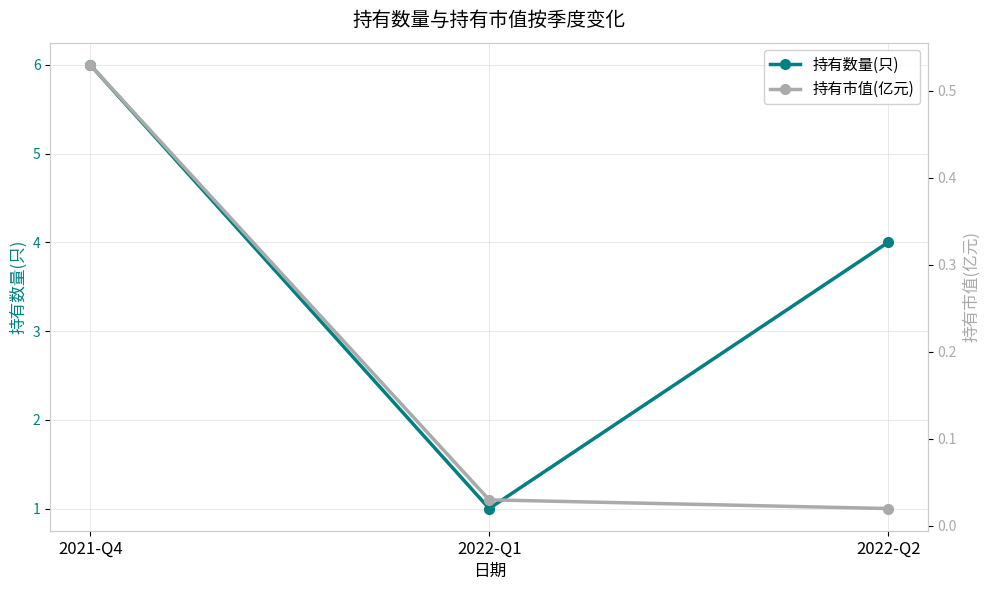

At which label does 持有市值(亿元) reach its minimum?

2022-Q2